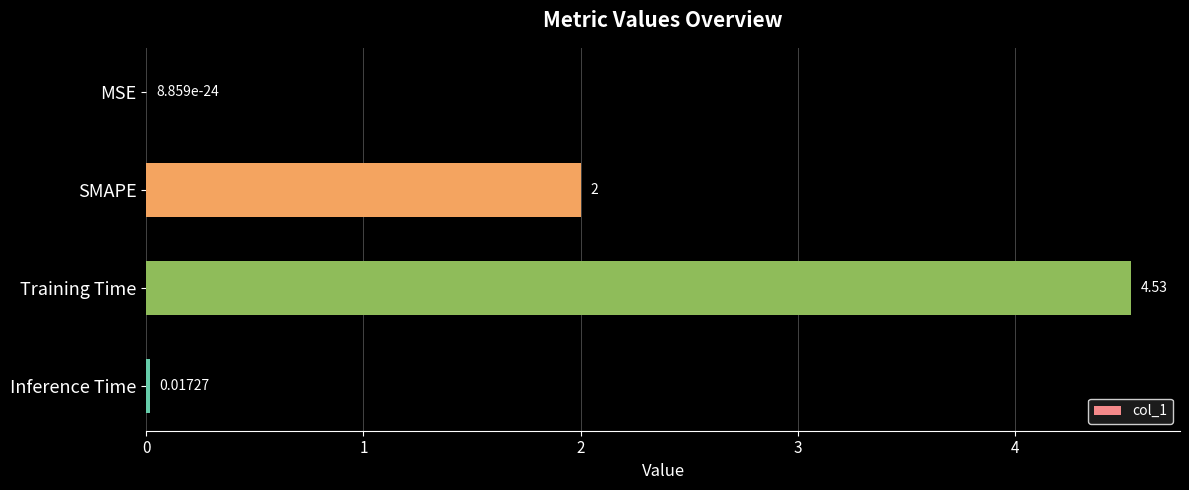

What is the sum of the values at Inference Time and SMAPE?

2.0